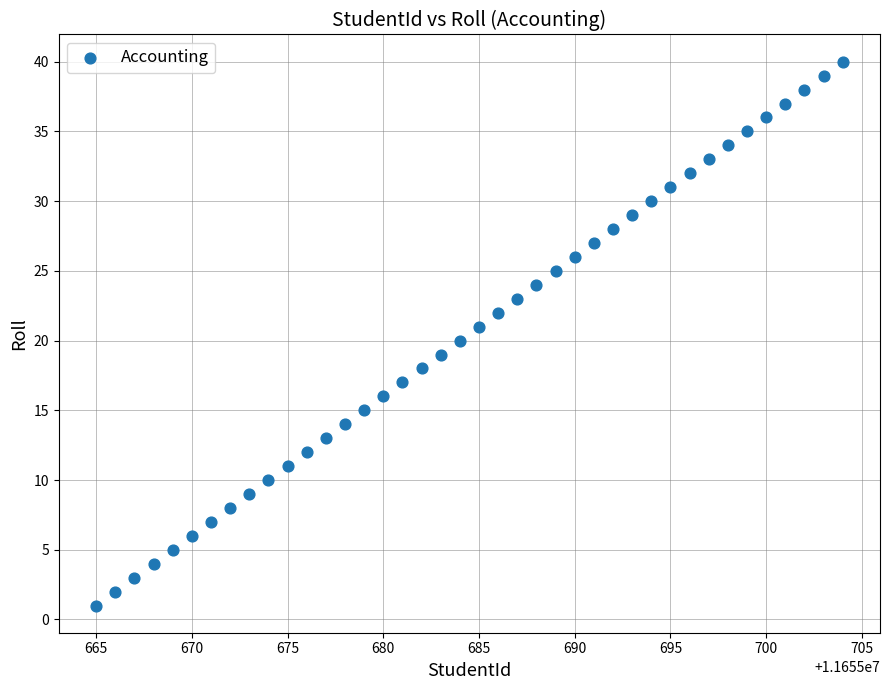

What is the range of X values (max minus min)?

39